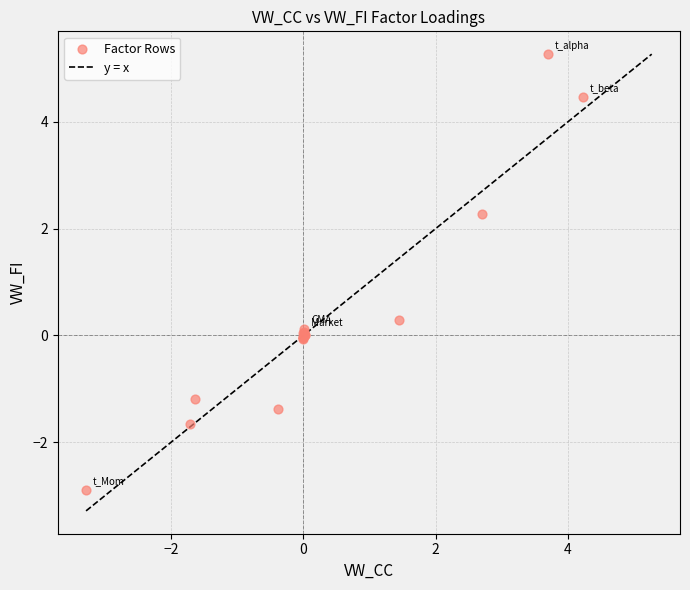

What Y value in the scatter plot is closest to 1?

0.3